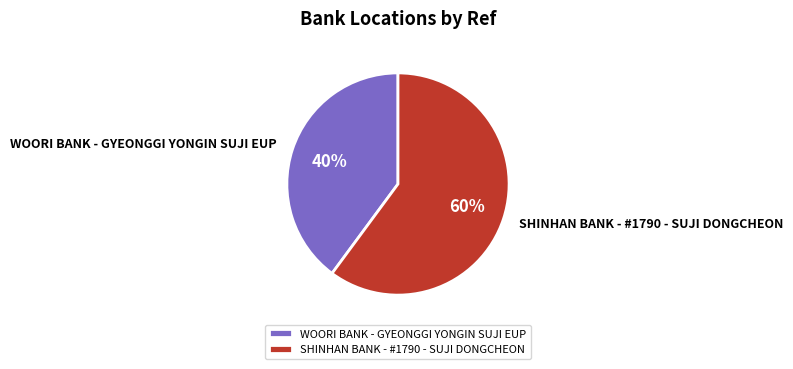

To the nearest percent, what is the combined percentage of WOORI BANK - GYEONGGI YONGIN SUJI EUP and SHINHAN BANK - #1790 - SUJI DONGCHEON?

100%